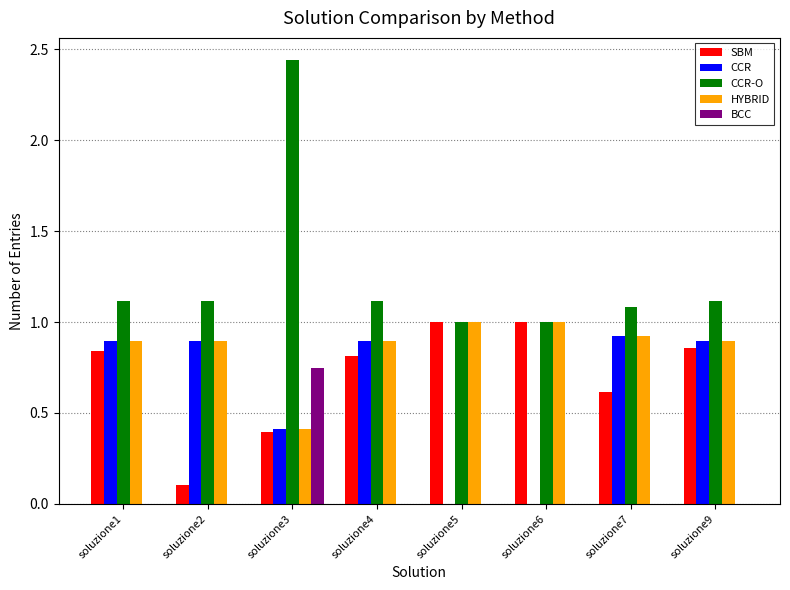

Is it true that SBM equals 0.9 at soluzione9?

True